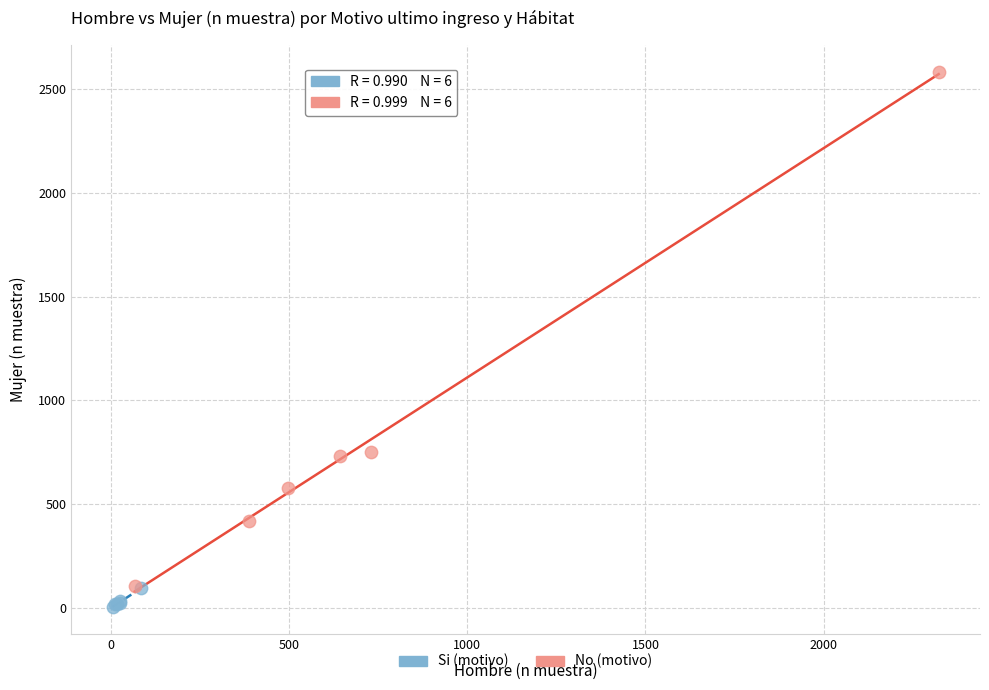

What are all the series names shown in the legend?

Si (motivo), No (motivo)